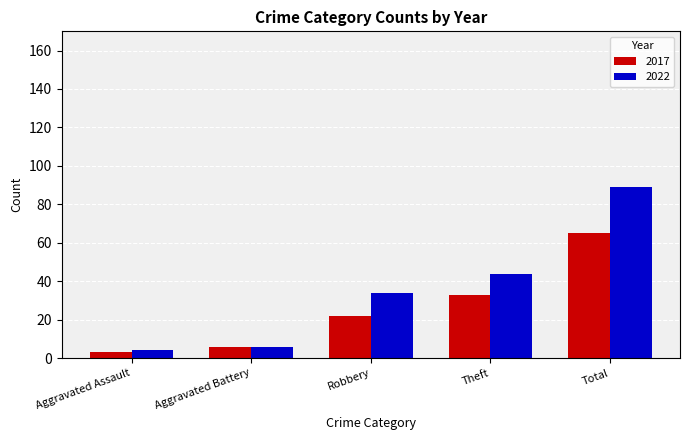

What position from the right is Aggravated Battery?

4